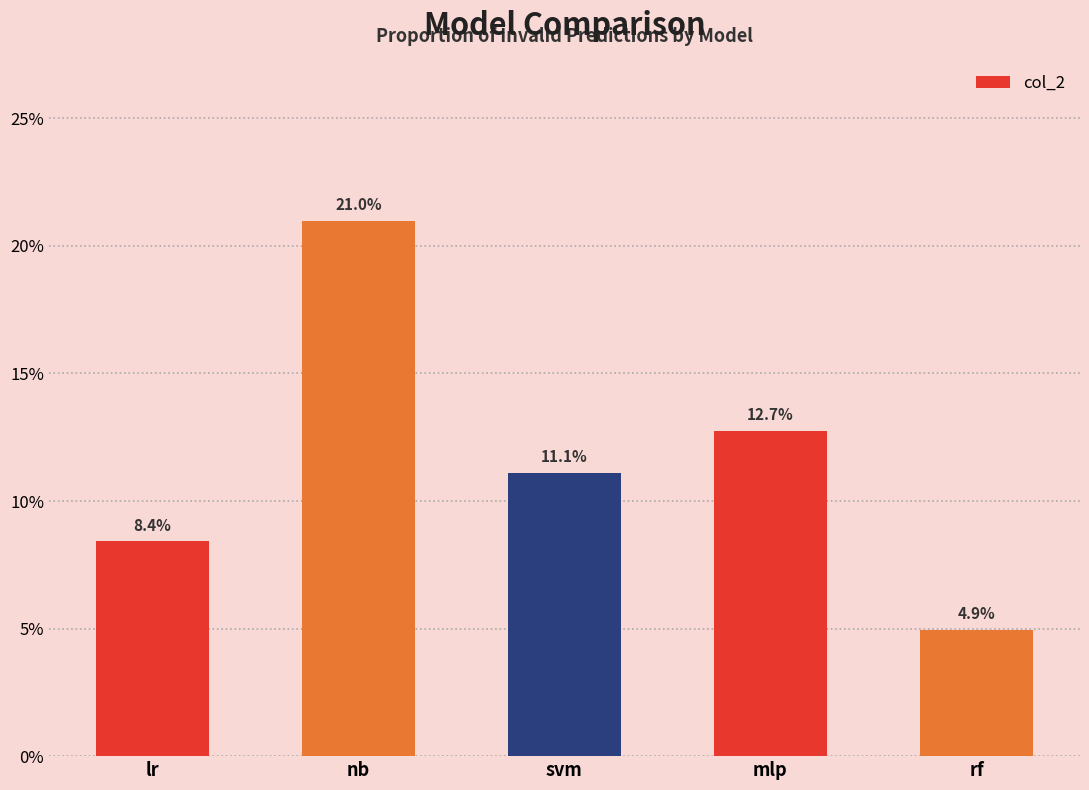

Is it true that the value at svm is 0.1?

False